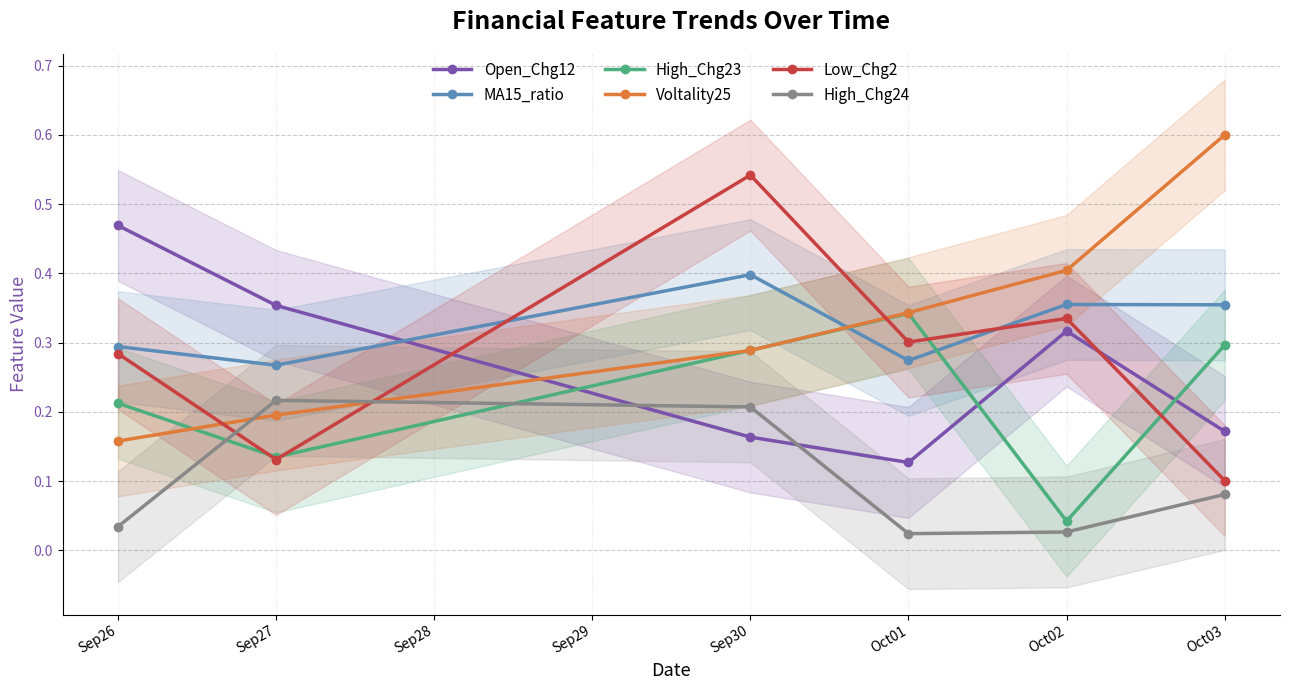

What is the value of the MA15_ratio point at the 3rd from the left?

0.4